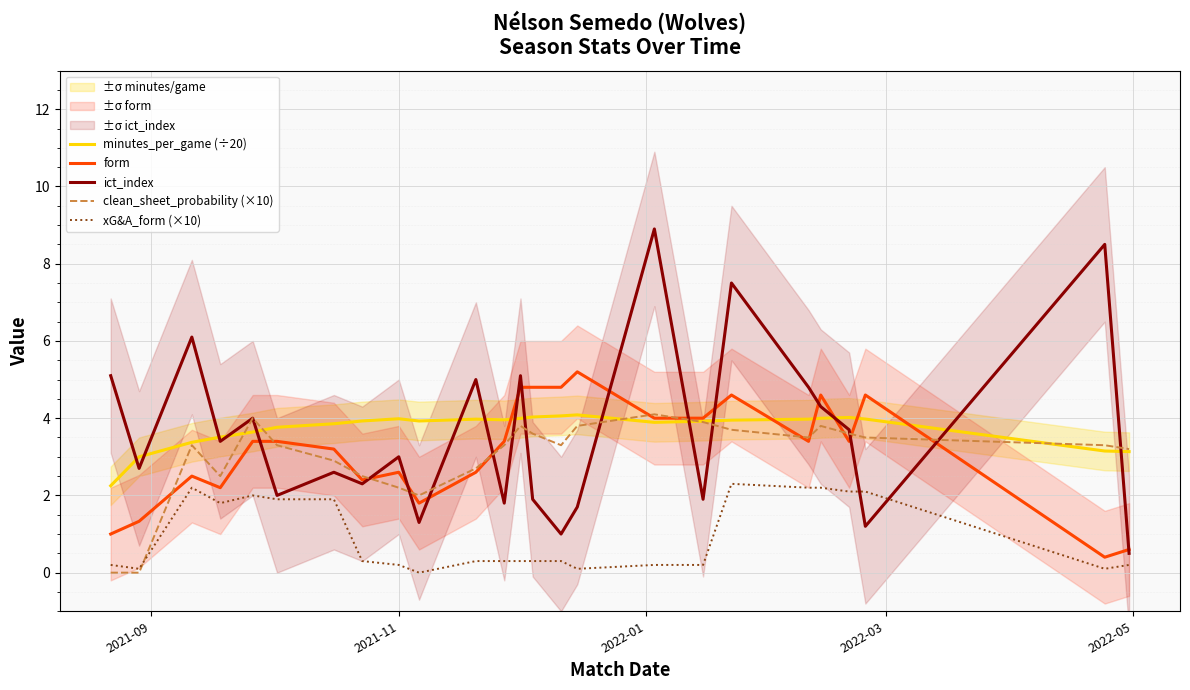

How many series are shown in this chart?

5